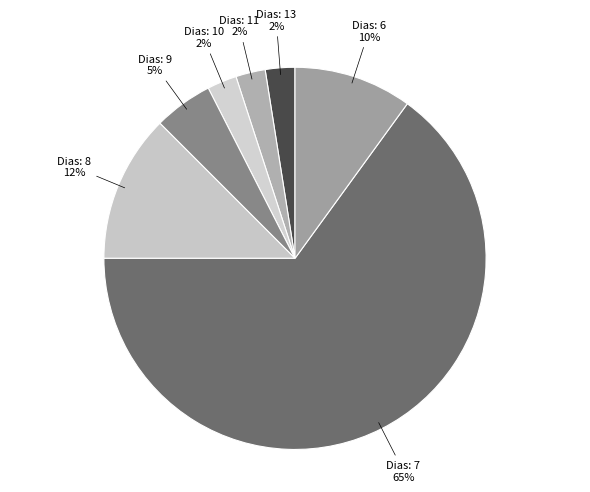

How many segments does this pie chart have?

7